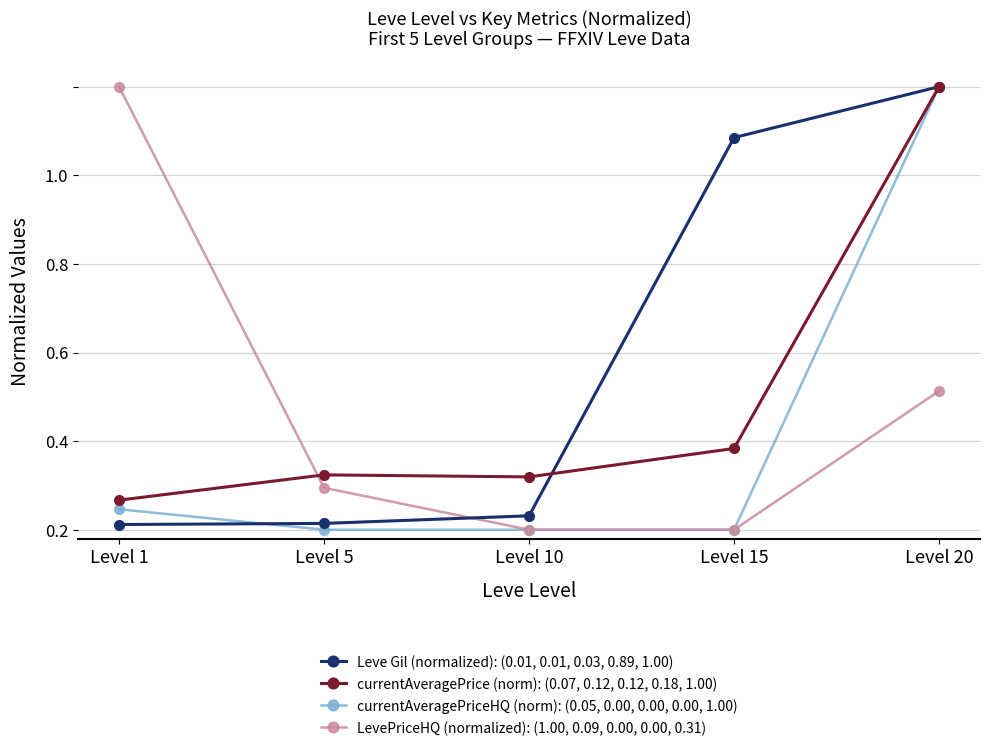

The Leve Gil (normalized): (0.01, 0.01, 0.03, 0.89, 1.00) series shows 0.0 at Level 5. True or false?

False